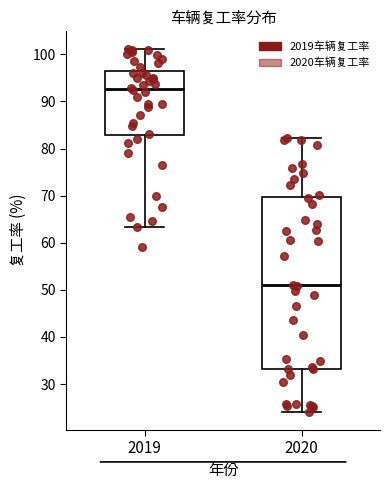

Where is the lower edge of the box at x = 2020 on the y-axis? The values are not printed on the chart, so give them approximately, as read against the axis.

33